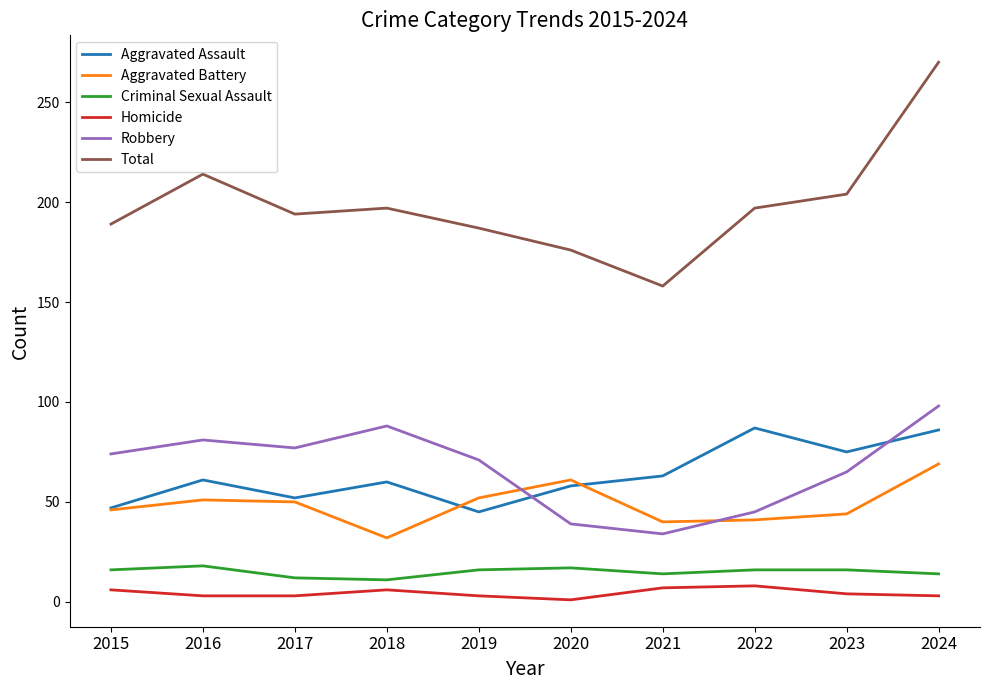

Which series has the widest spread of values?

Total